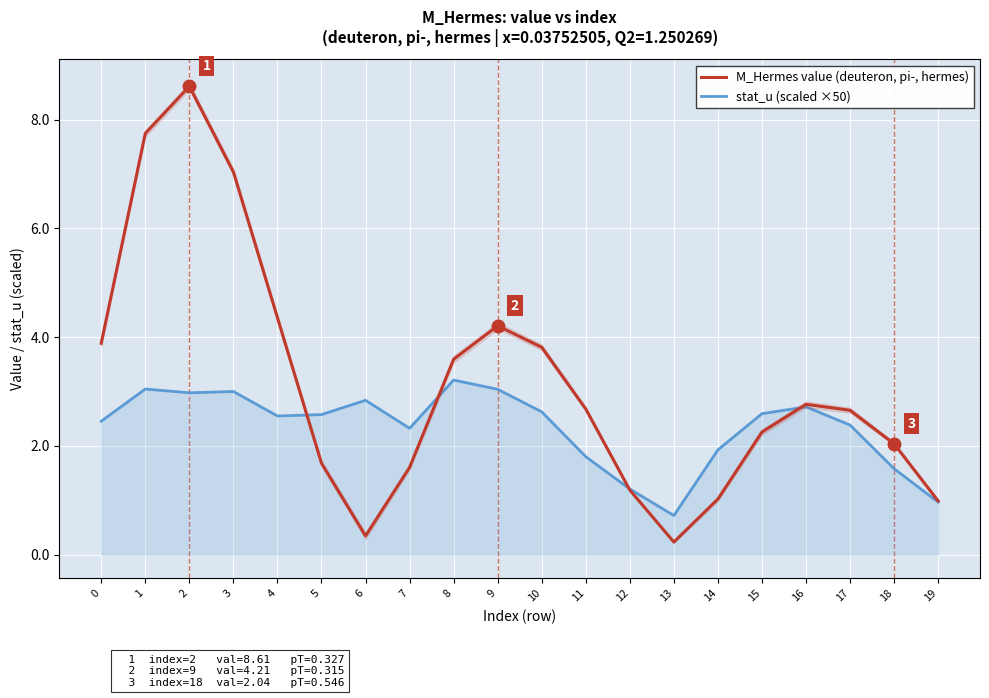

Reading left to right, list all the values displayed in this chart.

M_Hermes value (deuteron, pi-, hermes): 0=3.9	1=7.7	2=8.6	3=7.0	4=4.4	5=1.7	6=0.3	7=1.6	8=3.6	9=4.2	10=3.8	11=2.7	12=1.2	13=0.2	14=1.0	15=2.3	16=2.8	17=2.7	18=2.0	19=1.0
stat_u (scaled ×50): 0=2.5	1=3.0	2=3.0	3=3.0	4=2.6	5=2.6	6=2.8	7=2.3	8=3.2	9=3.0	10=2.6	11=1.8	12=1.2	13=0.7	14=1.9	15=2.6	16=2.7	17=2.4	18=1.6	19=1.0